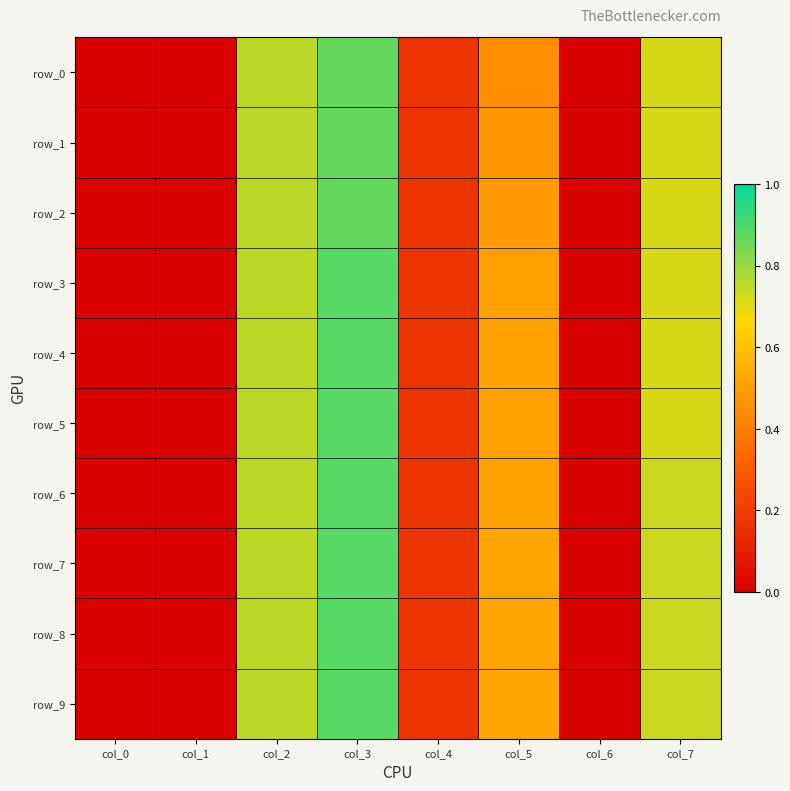

Which category has the lowest value in the row_1 series?

col_0